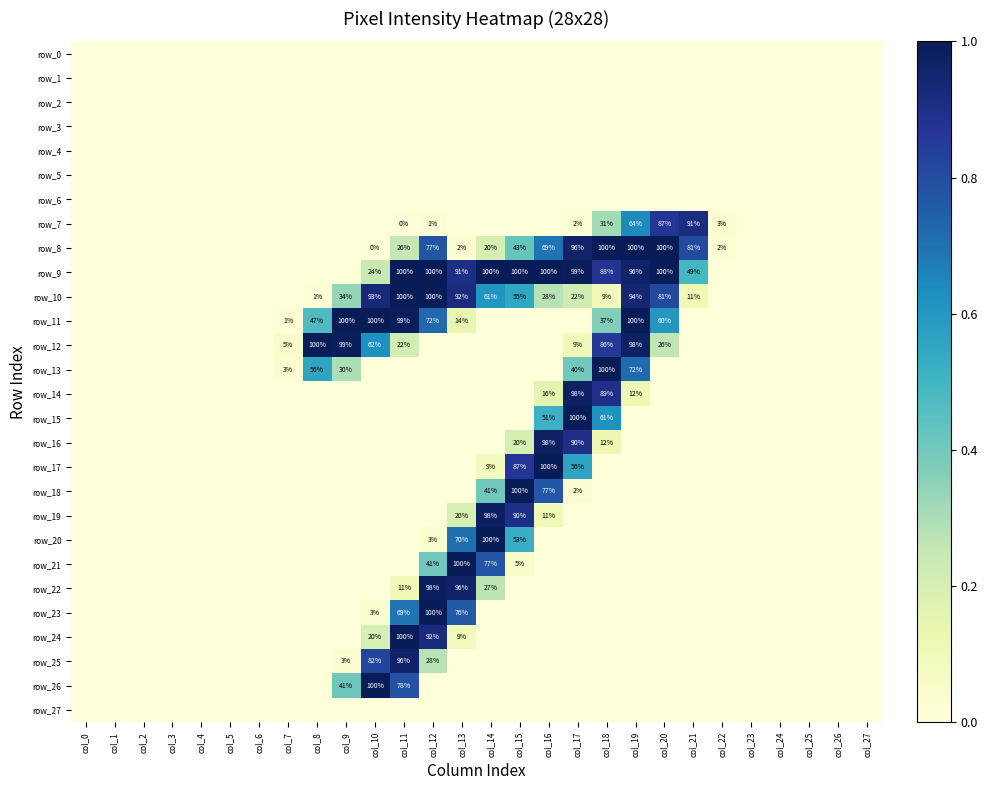

Reading left to right, what are all the values shown in this chart?

row_0: col_0=0.0	col_1=0.0	col_2=0.0	col_3=0.0	col_4=0.0	col_5=0.0	col_6=0.0	col_7=0.0	col_8=0.0	col_9=0.0	col_10=0.0	col_11=0.0	col_12=0.0	col_13=0.0	col_14=0.0	col_15=0.0	col_16=0.0	col_17=0.0	col_18=0.0	col_19=0.0	col_20=0.0	col_21=0.0	col_22=0.0	col_23=0.0	col_24=0.0	col_25=0.0	col_26=0.0	col_27=0.0
row_1: col_0=0.0	col_1=0.0	col_2=0.0	col_3=0.0	col_4=0.0	col_5=0.0	col_6=0.0	col_7=0.0	col_8=0.0	col_9=0.0	col_10=0.0	col_11=0.0	col_12=0.0	col_13=0.0	col_14=0.0	col_15=0.0	col_16=0.0	col_17=0.0	col_18=0.0	col_19=0.0	col_20=0.0	col_21=0.0	col_22=0.0	col_23=0.0	col_24=0.0	col_25=0.0	col_26=0.0	col_27=0.0
row_2: col_0=0.0	col_1=0.0	col_2=0.0	col_3=0.0	col_4=0.0	col_5=0.0	col_6=0.0	col_7=0.0	col_8=0.0	col_9=0.0	col_10=0.0	col_11=0.0	col_12=0.0	col_13=0.0	col_14=0.0	col_15=0.0	col_16=0.0	col_17=0.0	col_18=0.0	col_19=0.0	col_20=0.0	col_21=0.0	col_22=0.0	col_23=0.0	col_24=0.0	col_25=0.0	col_26=0.0	col_27=0.0
row_3: col_0=0.0	col_1=0.0	col_2=0.0	col_3=0.0	col_4=0.0	col_5=0.0	col_6=0.0	col_7=0.0	col_8=0.0	col_9=0.0	col_10=0.0	col_11=0.0	col_12=0.0	col_13=0.0	col_14=0.0	col_15=0.0	col_16=0.0	col_17=0.0	col_18=0.0	col_19=0.0	col_20=0.0	col_21=0.0	col_22=0.0	col_23=0.0	col_24=0.0	col_25=0.0	col_26=0.0	col_27=0.0
row_4: col_0=0.0	col_1=0.0	col_2=0.0	col_3=0.0	col_4=0.0	col_5=0.0	col_6=0.0	col_7=0.0	col_8=0.0	col_9=0.0	col_10=0.0	col_11=0.0	col_12=0.0	col_13=0.0	col_14=0.0	col_15=0.0	col_16=0.0	col_17=0.0	col_18=0.0	col_19=0.0	col_20=0.0	col_21=0.0	col_22=0.0	col_23=0.0	col_24=0.0	col_25=0.0	col_26=0.0	col_27=0.0
row_5: col_0=0.0	col_1=0.0	col_2=0.0	col_3=0.0	col_4=0.0	col_5=0.0	col_6=0.0	col_7=0.0	col_8=0.0	col_9=0.0	col_10=0.0	col_11=0.0	col_12=0.0	col_13=0.0	col_14=0.0	col_15=0.0	col_16=0.0	col_17=0.0	col_18=0.0	col_19=0.0	col_20=0.0	col_21=0.0	col_22=0.0	col_23=0.0	col_24=0.0	col_25=0.0	col_26=0.0	col_27=0.0
row_6: col_0=0.0	col_1=0.0	col_2=0.0	col_3=0.0	col_4=0.0	col_5=0.0	col_6=0.0	col_7=0.0	col_8=0.0	col_9=0.0	col_10=0.0	col_11=0.0	col_12=0.0	col_13=0.0	col_14=0.0	col_15=0.0	col_16=0.0	col_17=0.0	col_18=0.0	col_19=0.0	col_20=0.0	col_21=0.0	col_22=0.0	col_23=0.0	col_24=0.0	col_25=0.0	col_26=0.0	col_27=0.0
row_7: col_0=0.0	col_1=0.0	col_2=0.0	col_3=0.0	col_4=0.0	col_5=0.0	col_6=0.0	col_7=0.0	col_8=0.0	col_9=0.0	col_10=0.0	col_11=0.0	col_12=0.0	col_13=0.0	col_14=0.0	col_15=0.0	col_16=0.0	col_17=0.0	col_18=0.3	col_19=0.6	col_20=0.9	col_21=0.9	col_22=0.0	col_23=0.0	col_24=0.0	col_25=0.0	col_26=0.0	col_27=0.0
row_8: col_0=0.0	col_1=0.0	col_2=0.0	col_3=0.0	col_4=0.0	col_5=0.0	col_6=0.0	col_7=0.0	col_8=0.0	col_9=0.0	col_10=0.0	col_11=0.3	col_12=0.8	col_13=0.0	col_14=0.2	col_15=0.4	col_16=0.7	col_17=1.0	col_18=1.0	col_19=1.0	col_20=1.0	col_21=0.8	col_22=0.0	col_23=0.0	col_24=0.0	col_25=0.0	col_26=0.0	col_27=0.0
row_9: col_0=0.0	col_1=0.0	col_2=0.0	col_3=0.0	col_4=0.0	col_5=0.0	col_6=0.0	col_7=0.0	col_8=0.0	col_9=0.0	col_10=0.2	col_11=1.0	col_12=1.0	col_13=0.9	col_14=1.0	col_15=1.0	col_16=1.0	col_17=1.0	col_18=0.9	col_19=1.0	col_20=1.0	col_21=0.5	col_22=0.0	col_23=0.0	col_24=0.0	col_25=0.0	col_26=0.0	col_27=0.0
row_10: col_0=0.0	col_1=0.0	col_2=0.0	col_3=0.0	col_4=0.0	col_5=0.0	col_6=0.0	col_7=0.0	col_8=0.0	col_9=0.3	col_10=0.9	col_11=1.0	col_12=1.0	col_13=0.9	col_14=0.6	col_15=0.5	col_16=0.3	col_17=0.2	col_18=0.1	col_19=0.9	col_20=0.8	col_21=0.1	col_22=0.0	col_23=0.0	col_24=0.0	col_25=0.0	col_26=0.0	col_27=0.0
row_11: col_0=0.0	col_1=0.0	col_2=0.0	col_3=0.0	col_4=0.0	col_5=0.0	col_6=0.0	col_7=0.0	col_8=0.5	col_9=1.0	col_10=1.0	col_11=1.0	col_12=0.7	col_13=0.1	col_14=0.0	col_15=0.0	col_16=0.0	col_17=0.0	col_18=0.4	col_19=1.0	col_20=0.6	col_21=0.0	col_22=0.0	col_23=0.0	col_24=0.0	col_25=0.0	col_26=0.0	col_27=0.0
row_12: col_0=0.0	col_1=0.0	col_2=0.0	col_3=0.0	col_4=0.0	col_5=0.0	col_6=0.0	col_7=0.1	col_8=1.0	col_9=1.0	col_10=0.6	col_11=0.2	col_12=0.0	col_13=0.0	col_14=0.0	col_15=0.0	col_16=0.0	col_17=0.1	col_18=0.9	col_19=1.0	col_20=0.3	col_21=0.0	col_22=0.0	col_23=0.0	col_24=0.0	col_25=0.0	col_26=0.0	col_27=0.0
row_13: col_0=0.0	col_1=0.0	col_2=0.0	col_3=0.0	col_4=0.0	col_5=0.0	col_6=0.0	col_7=0.0	col_8=0.6	col_9=0.3	col_10=0.0	col_11=0.0	col_12=0.0	col_13=0.0	col_14=0.0	col_15=0.0	col_16=0.0	col_17=0.4	col_18=1.0	col_19=0.7	col_20=0.0	col_21=0.0	col_22=0.0	col_23=0.0	col_24=0.0	col_25=0.0	col_26=0.0	col_27=0.0
row_14: col_0=0.0	col_1=0.0	col_2=0.0	col_3=0.0	col_4=0.0	col_5=0.0	col_6=0.0	col_7=0.0	col_8=0.0	col_9=0.0	col_10=0.0	col_11=0.0	col_12=0.0	col_13=0.0	col_14=0.0	col_15=0.0	col_16=0.2	col_17=1.0	col_18=0.9	col_19=0.1	col_20=0.0	col_21=0.0	col_22=0.0	col_23=0.0	col_24=0.0	col_25=0.0	col_26=0.0	col_27=0.0
row_15: col_0=0.0	col_1=0.0	col_2=0.0	col_3=0.0	col_4=0.0	col_5=0.0	col_6=0.0	col_7=0.0	col_8=0.0	col_9=0.0	col_10=0.0	col_11=0.0	col_12=0.0	col_13=0.0	col_14=0.0	col_15=0.0	col_16=0.5	col_17=1.0	col_18=0.6	col_19=0.0	col_20=0.0	col_21=0.0	col_22=0.0	col_23=0.0	col_24=0.0	col_25=0.0	col_26=0.0	col_27=0.0
row_16: col_0=0.0	col_1=0.0	col_2=0.0	col_3=0.0	col_4=0.0	col_5=0.0	col_6=0.0	col_7=0.0	col_8=0.0	col_9=0.0	col_10=0.0	col_11=0.0	col_12=0.0	col_13=0.0	col_14=0.0	col_15=0.2	col_16=1.0	col_17=0.9	col_18=0.1	col_19=0.0	col_20=0.0	col_21=0.0	col_22=0.0	col_23=0.0	col_24=0.0	col_25=0.0	col_26=0.0	col_27=0.0
row_17: col_0=0.0	col_1=0.0	col_2=0.0	col_3=0.0	col_4=0.0	col_5=0.0	col_6=0.0	col_7=0.0	col_8=0.0	col_9=0.0	col_10=0.0	col_11=0.0	col_12=0.0	col_13=0.0	col_14=0.1	col_15=0.9	col_16=1.0	col_17=0.6	col_18=0.0	col_19=0.0	col_20=0.0	col_21=0.0	col_22=0.0	col_23=0.0	col_24=0.0	col_25=0.0	col_26=0.0	col_27=0.0
row_18: col_0=0.0	col_1=0.0	col_2=0.0	col_3=0.0	col_4=0.0	col_5=0.0	col_6=0.0	col_7=0.0	col_8=0.0	col_9=0.0	col_10=0.0	col_11=0.0	col_12=0.0	col_13=0.0	col_14=0.4	col_15=1.0	col_16=0.8	col_17=0.0	col_18=0.0	col_19=0.0	col_20=0.0	col_21=0.0	col_22=0.0	col_23=0.0	col_24=0.0	col_25=0.0	col_26=0.0	col_27=0.0
row_19: col_0=0.0	col_1=0.0	col_2=0.0	col_3=0.0	col_4=0.0	col_5=0.0	col_6=0.0	col_7=0.0	col_8=0.0	col_9=0.0	col_10=0.0	col_11=0.0	col_12=0.0	col_13=0.2	col_14=1.0	col_15=0.9	col_16=0.1	col_17=0.0	col_18=0.0	col_19=0.0	col_20=0.0	col_21=0.0	col_22=0.0	col_23=0.0	col_24=0.0	col_25=0.0	col_26=0.0	col_27=0.0
row_20: col_0=0.0	col_1=0.0	col_2=0.0	col_3=0.0	col_4=0.0	col_5=0.0	col_6=0.0	col_7=0.0	col_8=0.0	col_9=0.0	col_10=0.0	col_11=0.0	col_12=0.0	col_13=0.7	col_14=1.0	col_15=0.5	col_16=0.0	col_17=0.0	col_18=0.0	col_19=0.0	col_20=0.0	col_21=0.0	col_22=0.0	col_23=0.0	col_24=0.0	col_25=0.0	col_26=0.0	col_27=0.0
row_21: col_0=0.0	col_1=0.0	col_2=0.0	col_3=0.0	col_4=0.0	col_5=0.0	col_6=0.0	col_7=0.0	col_8=0.0	col_9=0.0	col_10=0.0	col_11=0.0	col_12=0.4	col_13=1.0	col_14=0.8	col_15=0.0	col_16=0.0	col_17=0.0	col_18=0.0	col_19=0.0	col_20=0.0	col_21=0.0	col_22=0.0	col_23=0.0	col_24=0.0	col_25=0.0	col_26=0.0	col_27=0.0
row_22: col_0=0.0	col_1=0.0	col_2=0.0	col_3=0.0	col_4=0.0	col_5=0.0	col_6=0.0	col_7=0.0	col_8=0.0	col_9=0.0	col_10=0.0	col_11=0.1	col_12=1.0	col_13=1.0	col_14=0.3	col_15=0.0	col_16=0.0	col_17=0.0	col_18=0.0	col_19=0.0	col_20=0.0	col_21=0.0	col_22=0.0	col_23=0.0	col_24=0.0	col_25=0.0	col_26=0.0	col_27=0.0
row_23: col_0=0.0	col_1=0.0	col_2=0.0	col_3=0.0	col_4=0.0	col_5=0.0	col_6=0.0	col_7=0.0	col_8=0.0	col_9=0.0	col_10=0.0	col_11=0.7	col_12=1.0	col_13=0.8	col_14=0.0	col_15=0.0	col_16=0.0	col_17=0.0	col_18=0.0	col_19=0.0	col_20=0.0	col_21=0.0	col_22=0.0	col_23=0.0	col_24=0.0	col_25=0.0	col_26=0.0	col_27=0.0
row_24: col_0=0.0	col_1=0.0	col_2=0.0	col_3=0.0	col_4=0.0	col_5=0.0	col_6=0.0	col_7=0.0	col_8=0.0	col_9=0.0	col_10=0.2	col_11=1.0	col_12=0.9	col_13=0.1	col_14=0.0	col_15=0.0	col_16=0.0	col_17=0.0	col_18=0.0	col_19=0.0	col_20=0.0	col_21=0.0	col_22=0.0	col_23=0.0	col_24=0.0	col_25=0.0	col_26=0.0	col_27=0.0
row_25: col_0=0.0	col_1=0.0	col_2=0.0	col_3=0.0	col_4=0.0	col_5=0.0	col_6=0.0	col_7=0.0	col_8=0.0	col_9=0.0	col_10=0.8	col_11=1.0	col_12=0.3	col_13=0.0	col_14=0.0	col_15=0.0	col_16=0.0	col_17=0.0	col_18=0.0	col_19=0.0	col_20=0.0	col_21=0.0	col_22=0.0	col_23=0.0	col_24=0.0	col_25=0.0	col_26=0.0	col_27=0.0
row_26: col_0=0.0	col_1=0.0	col_2=0.0	col_3=0.0	col_4=0.0	col_5=0.0	col_6=0.0	col_7=0.0	col_8=0.0	col_9=0.4	col_10=1.0	col_11=0.8	col_12=0.0	col_13=0.0	col_14=0.0	col_15=0.0	col_16=0.0	col_17=0.0	col_18=0.0	col_19=0.0	col_20=0.0	col_21=0.0	col_22=0.0	col_23=0.0	col_24=0.0	col_25=0.0	col_26=0.0	col_27=0.0
row_27: col_0=0.0	col_1=0.0	col_2=0.0	col_3=0.0	col_4=0.0	col_5=0.0	col_6=0.0	col_7=0.0	col_8=0.0	col_9=0.0	col_10=0.0	col_11=0.0	col_12=0.0	col_13=0.0	col_14=0.0	col_15=0.0	col_16=0.0	col_17=0.0	col_18=0.0	col_19=0.0	col_20=0.0	col_21=0.0	col_22=0.0	col_23=0.0	col_24=0.0	col_25=0.0	col_26=0.0	col_27=0.0